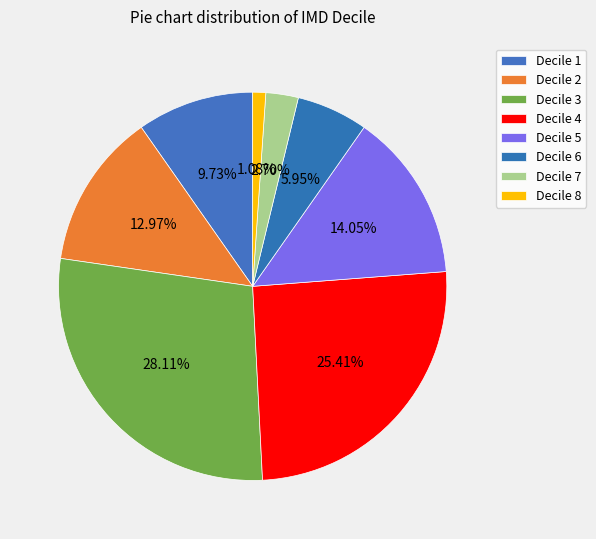

How many segments does this pie chart have?

8